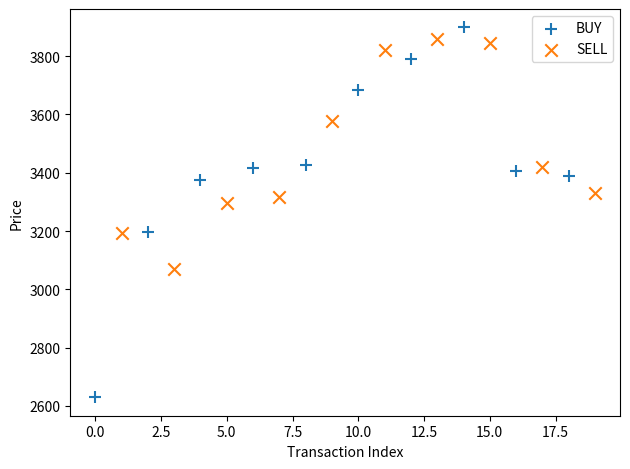

Which series has the largest Y range (max minus min)?

BUY